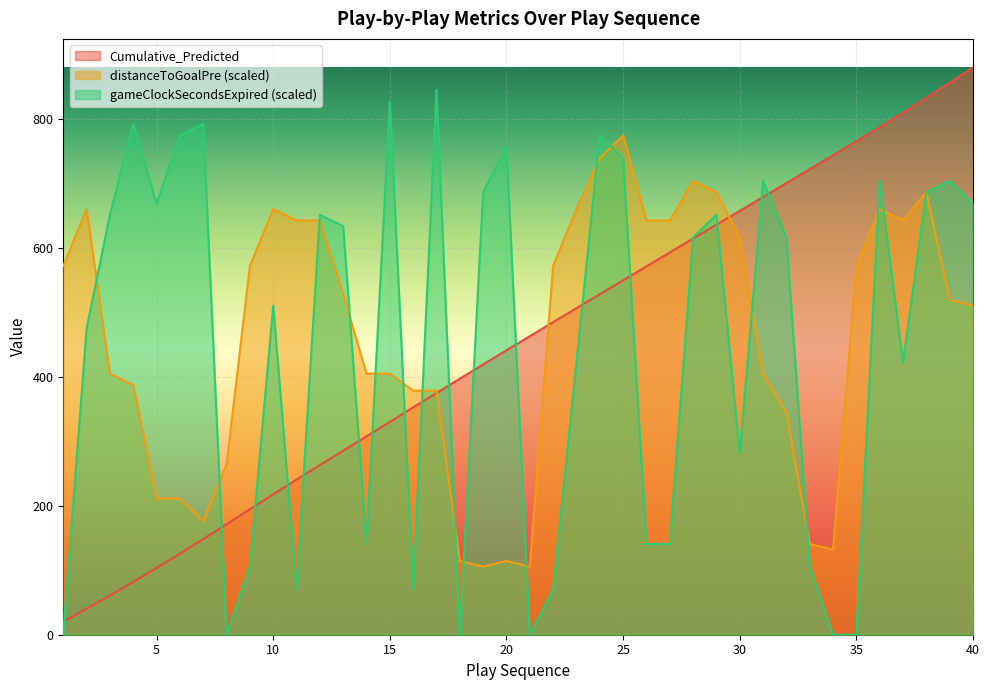

True or false: distanceToGoalPre has a value of 642.7 at 11.

True